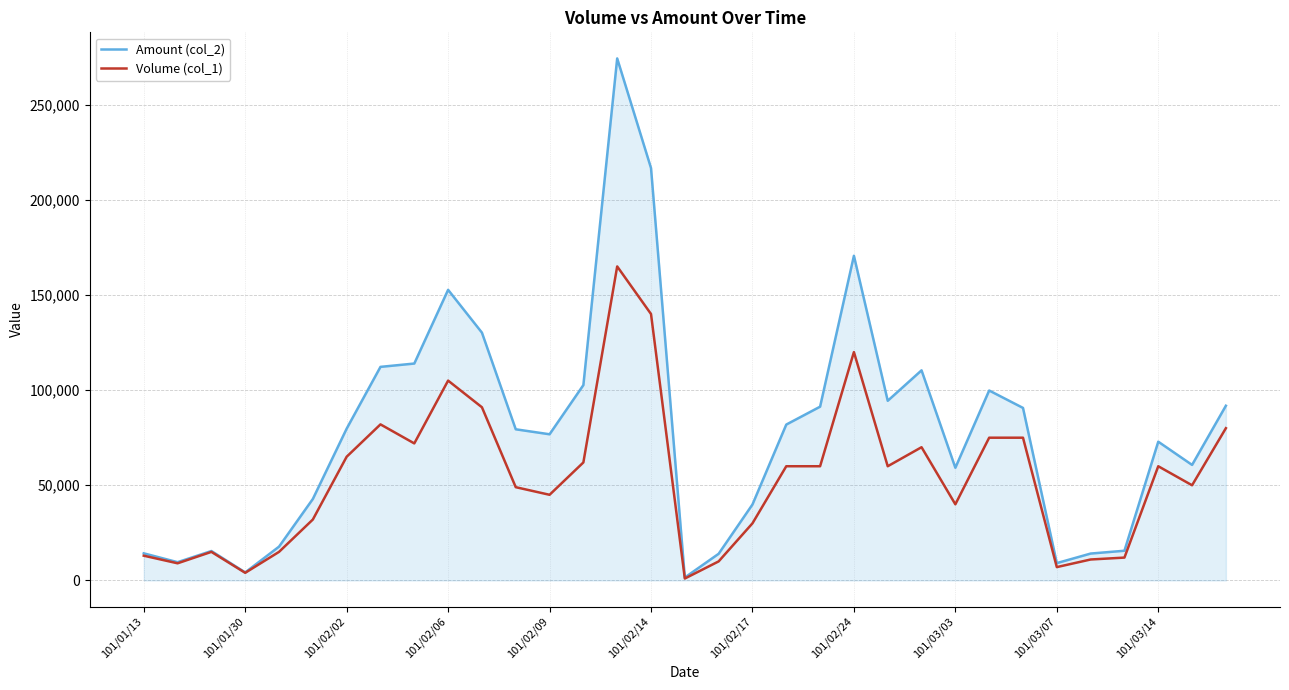

Which series has the largest range (max minus min)?

Amount (col_2)